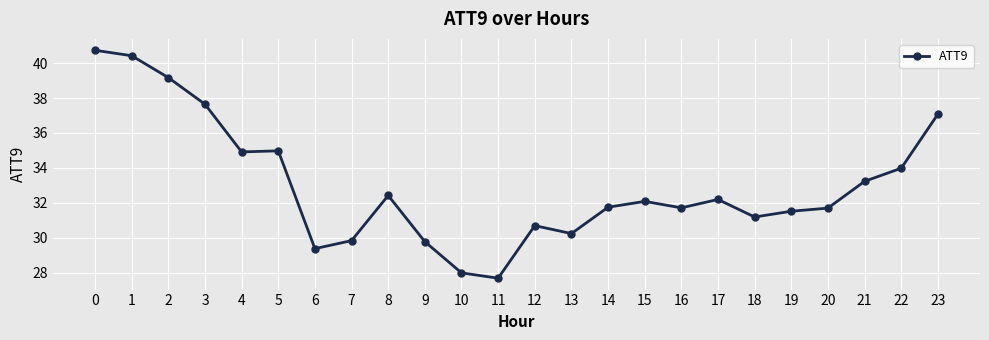

What is the sum of all values?

792.2